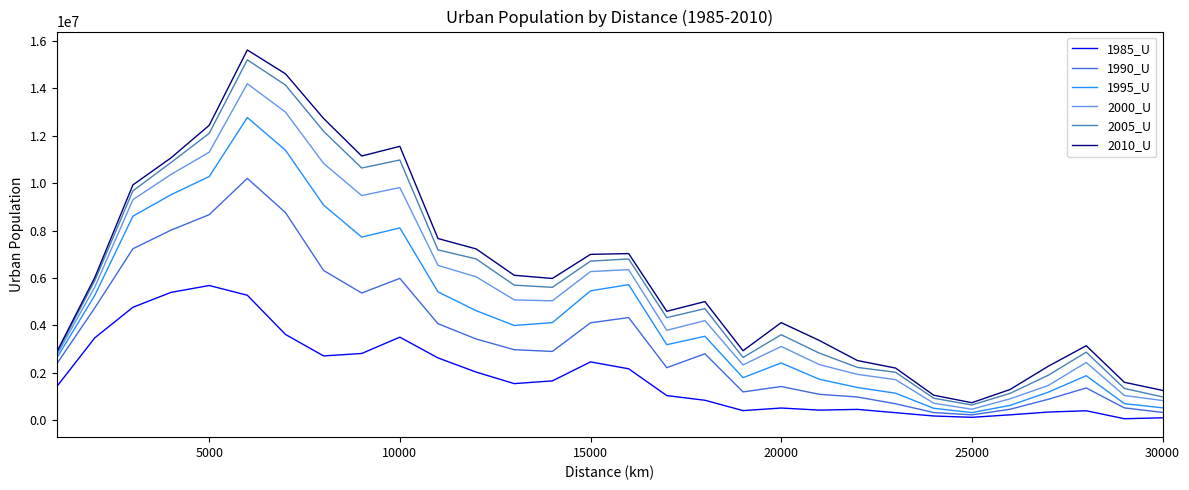

Which series has the largest range (max minus min)?

2010_U